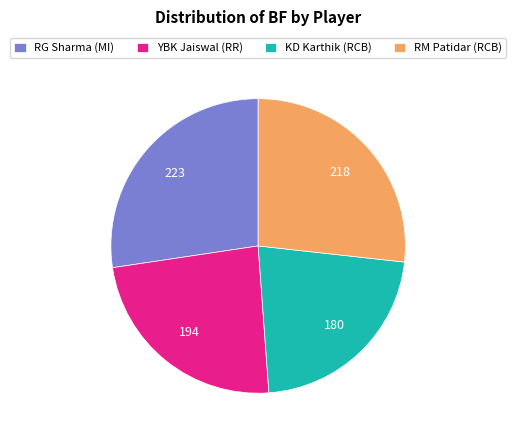

Is KD Karthik (RCB) the majority of the pie?

No